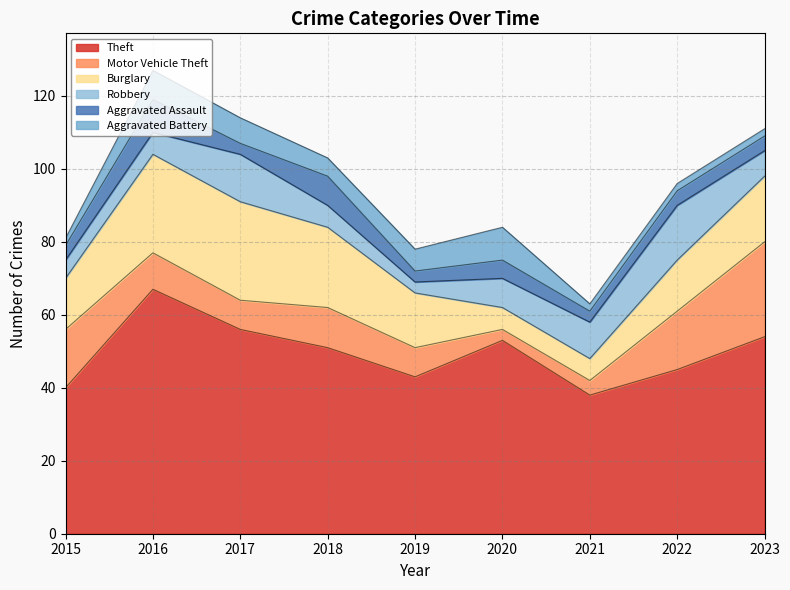

Which series has the largest total across all categories?

Theft